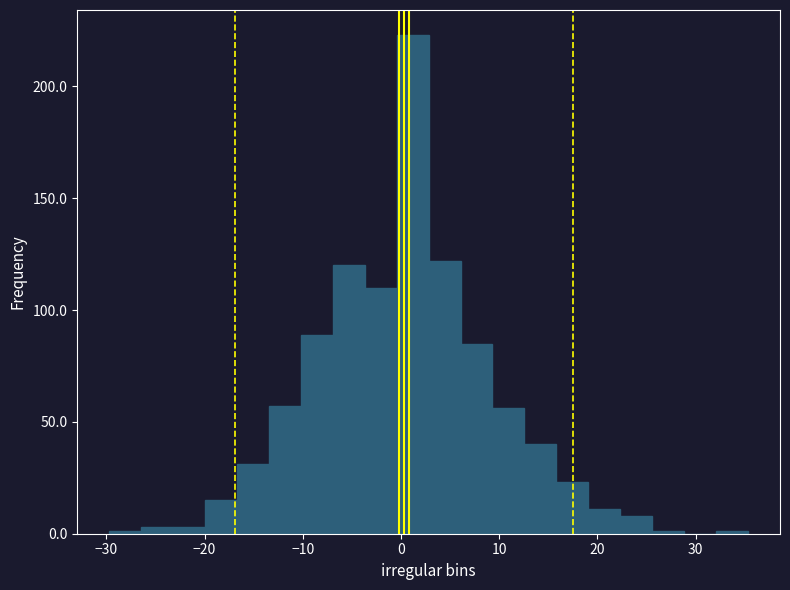

Read against the x-axis, roughly where is the centre of the tallest bar?

1